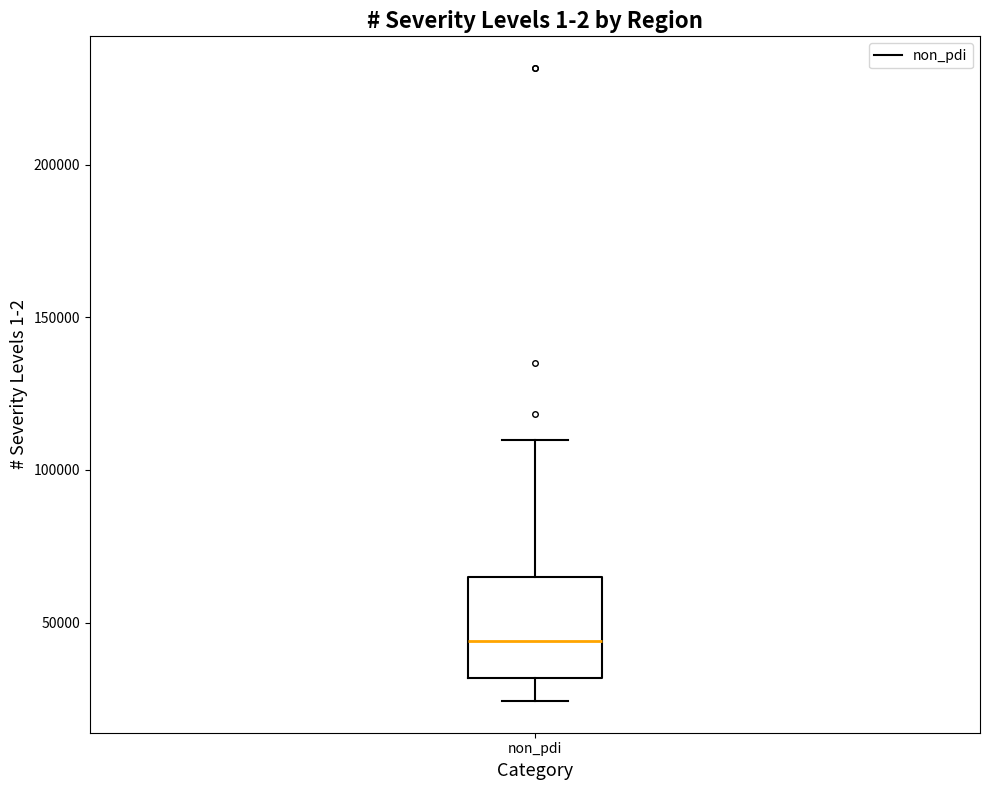

Transcribe this box plot: give where the median line is, the range the box spans, and where the two whiskers end, as read against the y-axis. The values are not printed on the chart, so give them approximately, as read against the axis.

median 45000, box 30000 to 65000, whiskers 25000 to 110000